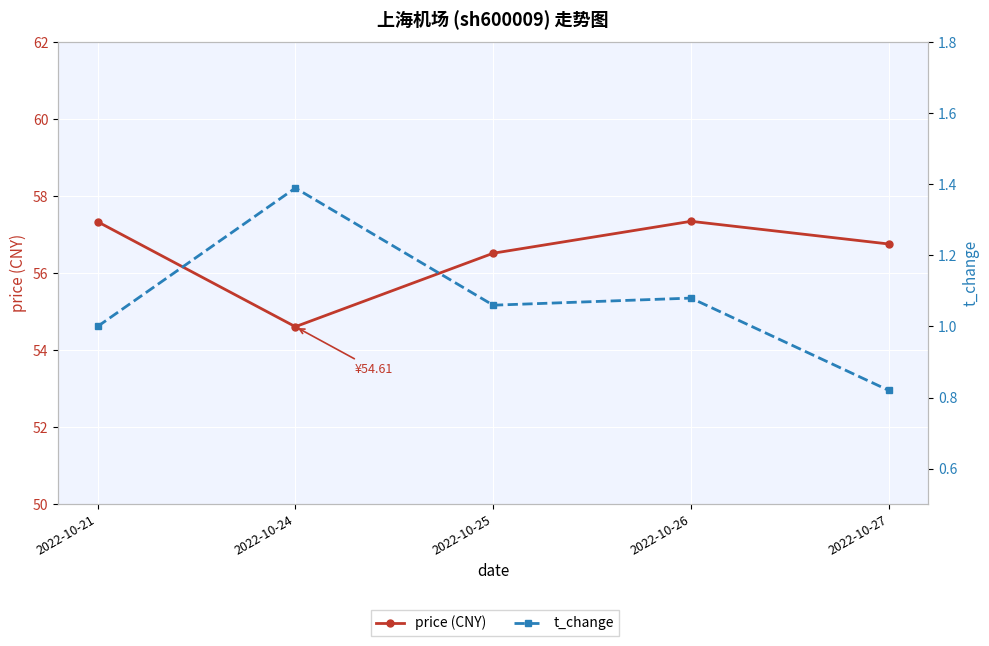

Which series has the widest spread of values?

price (CNY)